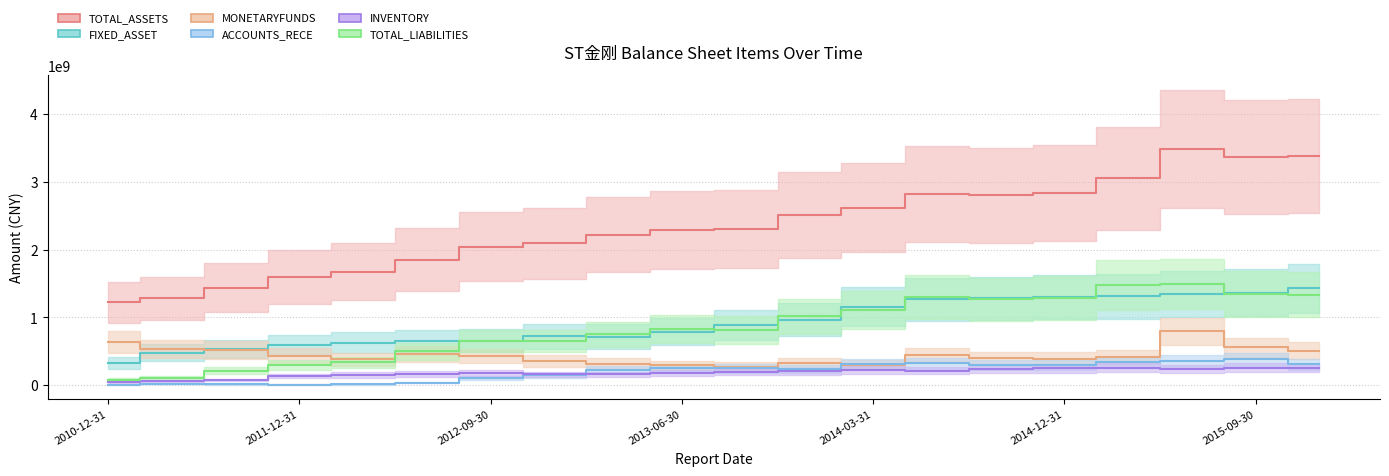

What is the difference between the MONETARYFUNDS values at 2010-12-31 and 2012-12-31?

281122591.1